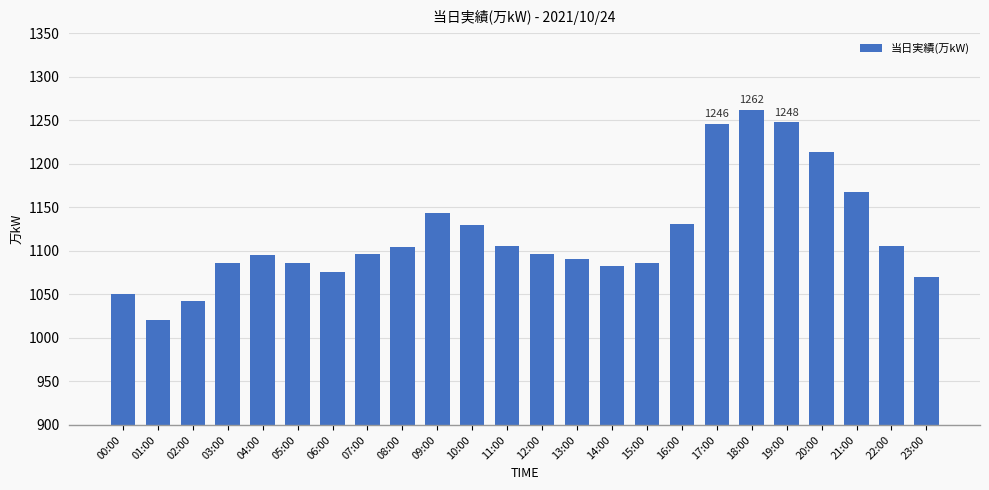

What is the change in value from 10:00 to 13:00?

-39